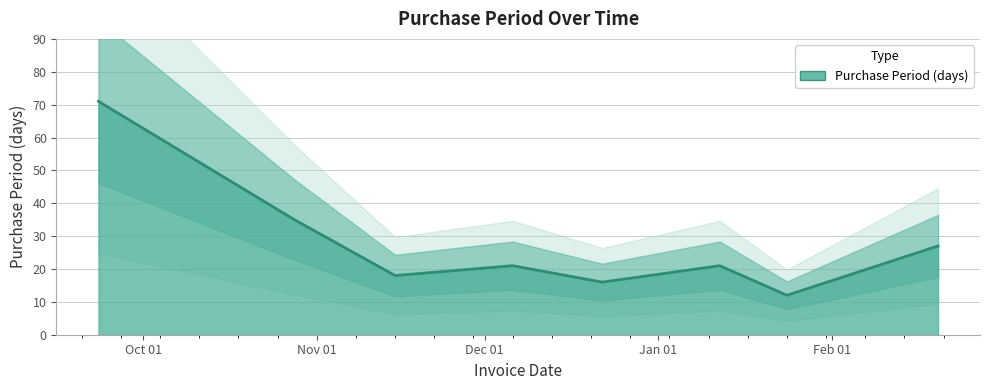

Rank the categories by value from lowest to highest.

2017-01-24, 2016-12-22, 2016-11-15, 2016-12-06, 2017-01-12, 2017-02-20, 2016-10-28, 2016-09-23